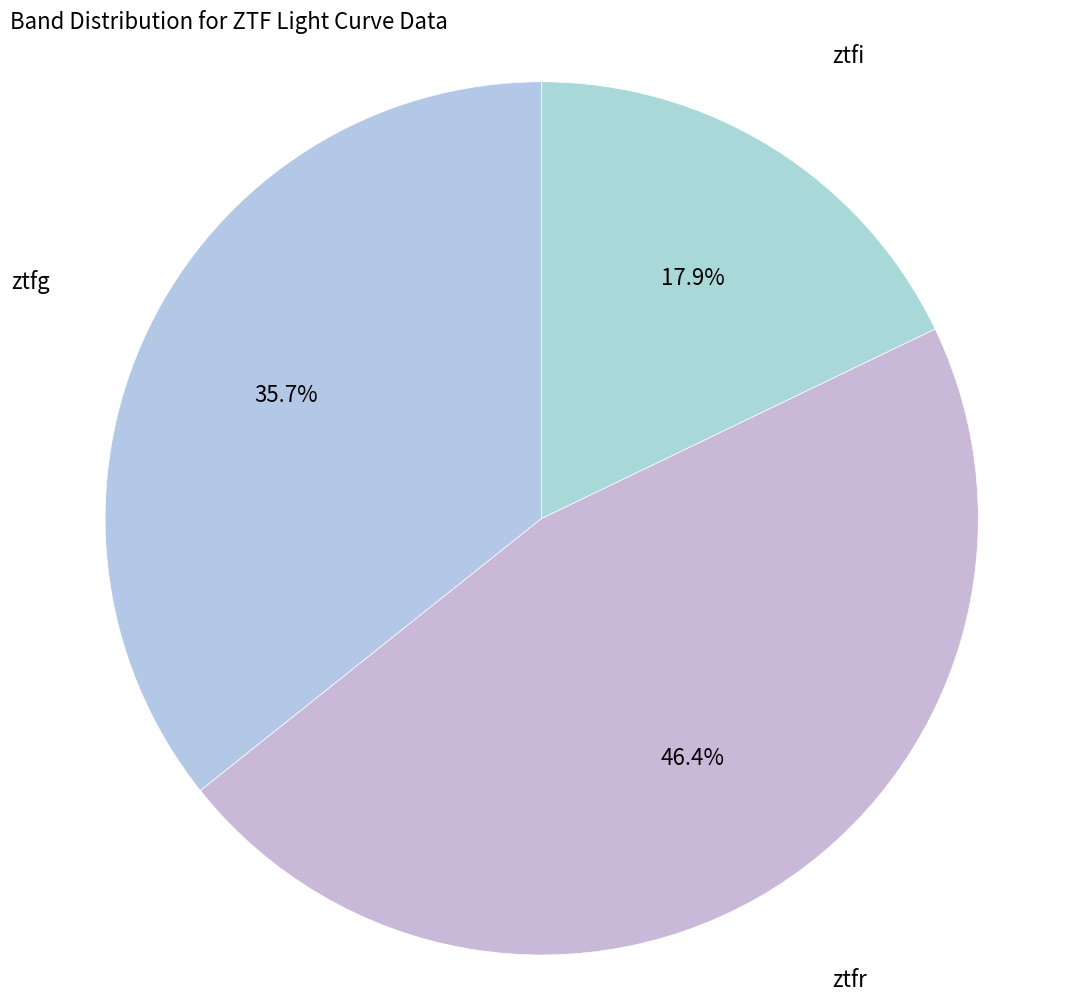

Count the number of slices in the pie.

3